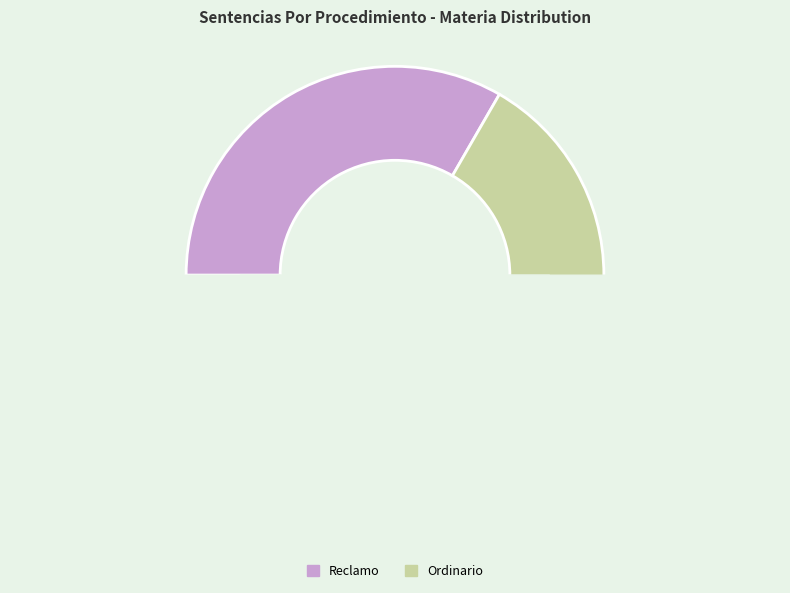

Combined, do Reclamo and Ordinario account for over 50%?

Yes